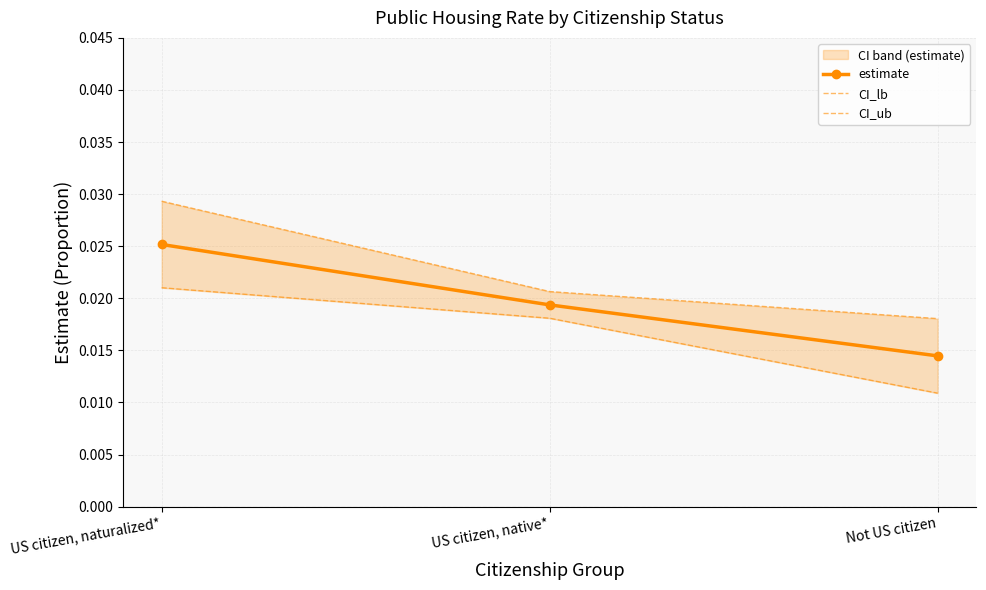

At which label does estimate reach its peak?

US citizen, naturalized*